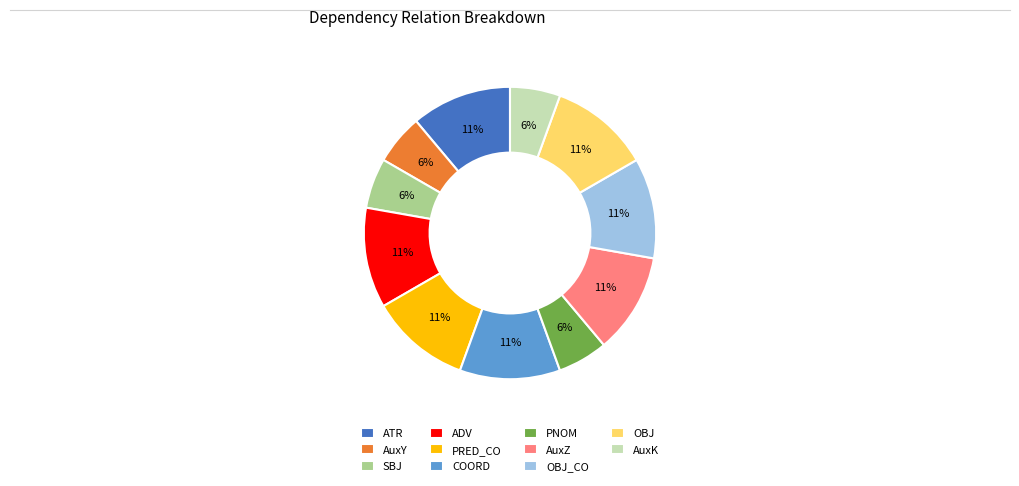

To the nearest percent, what percentage of the pie is PNOM?

6%